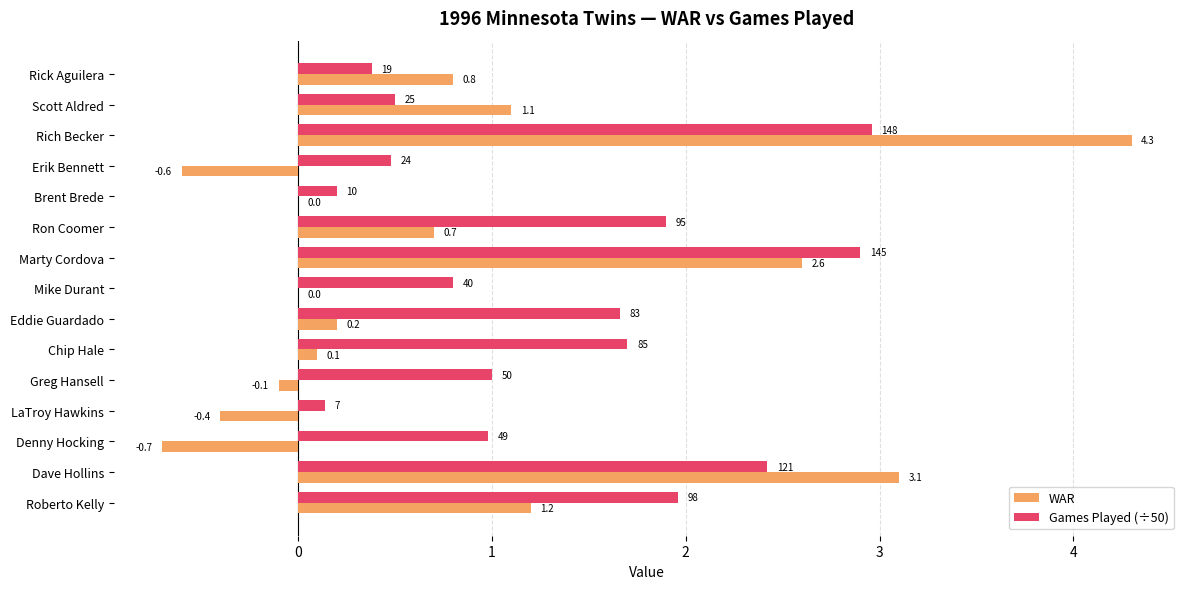

Which category has the highest value across all series?

Rich Becker